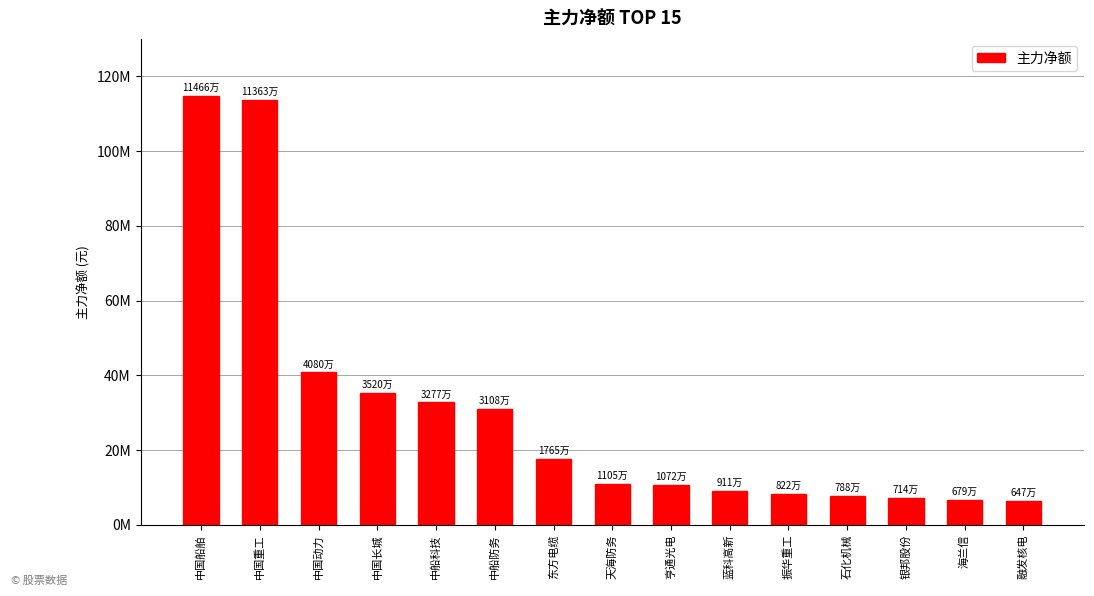

What is the average value?

30211220